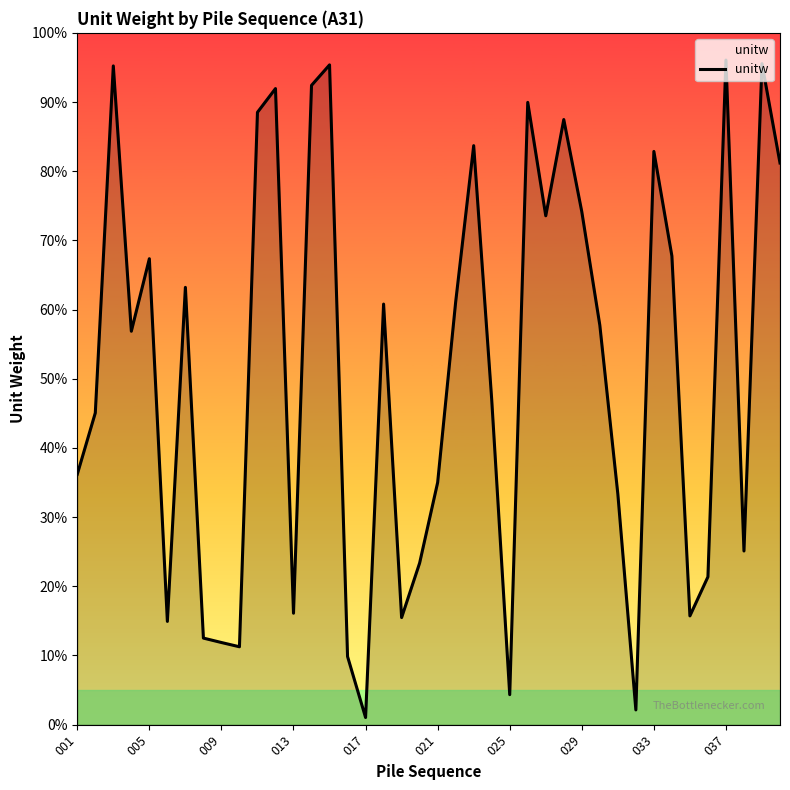

Is this an area chart (filled region under the line)?

Yes